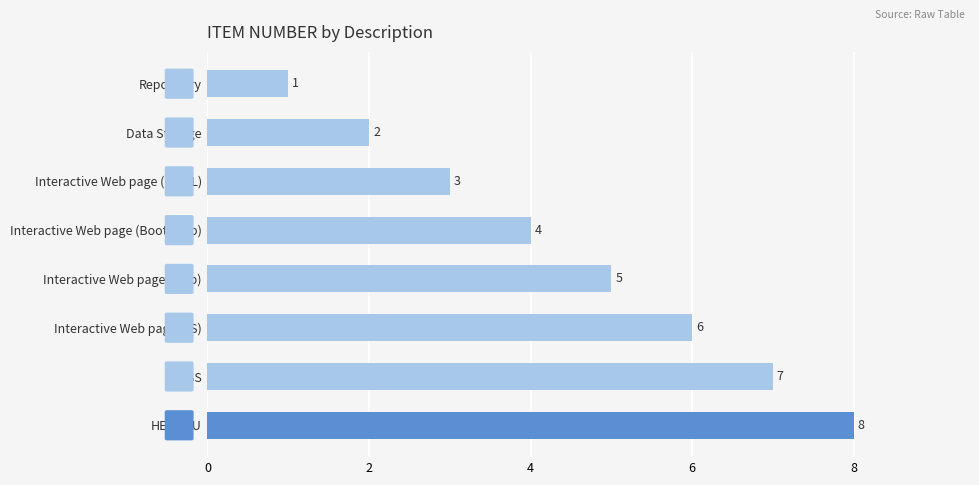

The chart shows a value of 6 at Interactive Web page (JS). True or false?

True